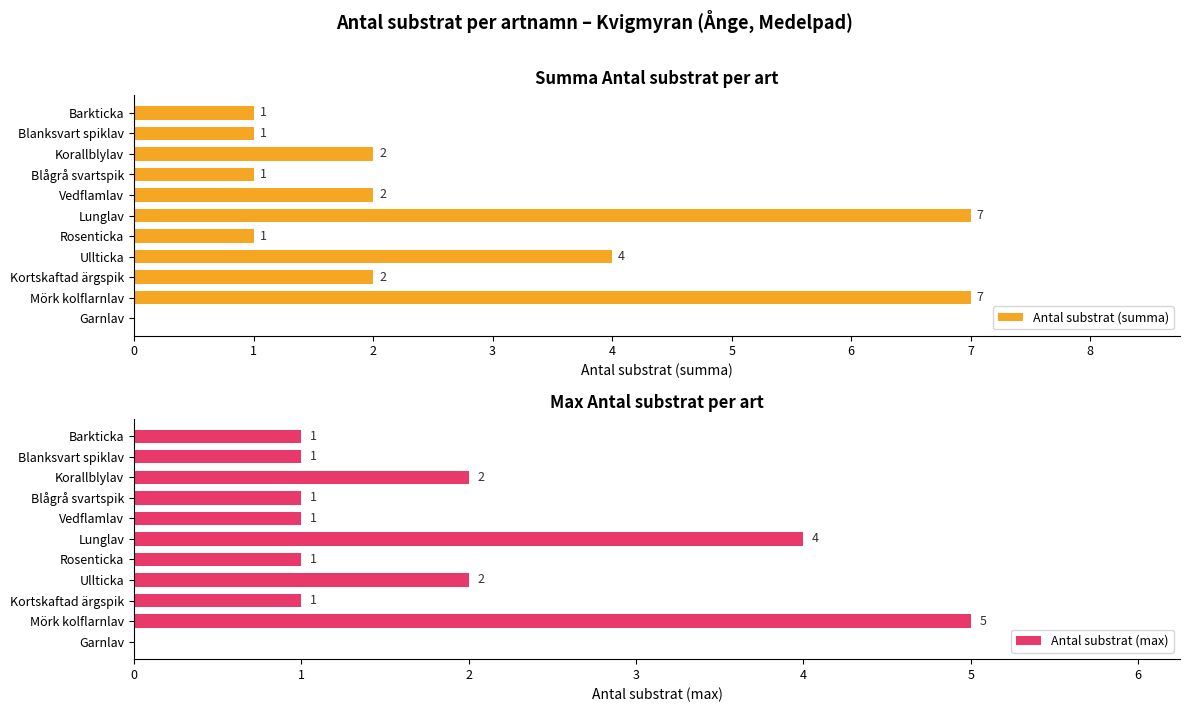

Which series has the largest total across all categories?

Antal substrat (summa)